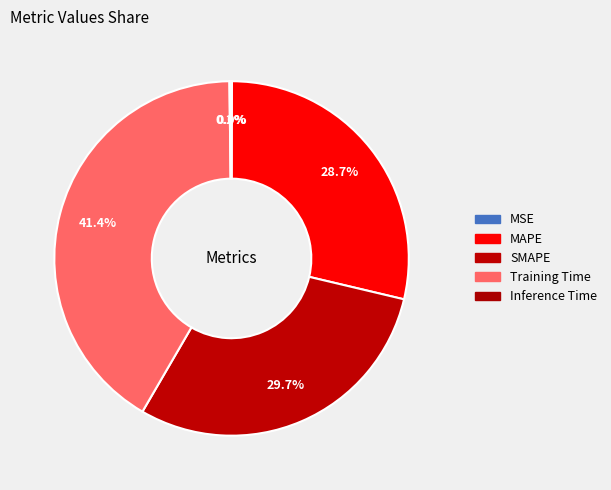

Count the number of slices in the pie.

5